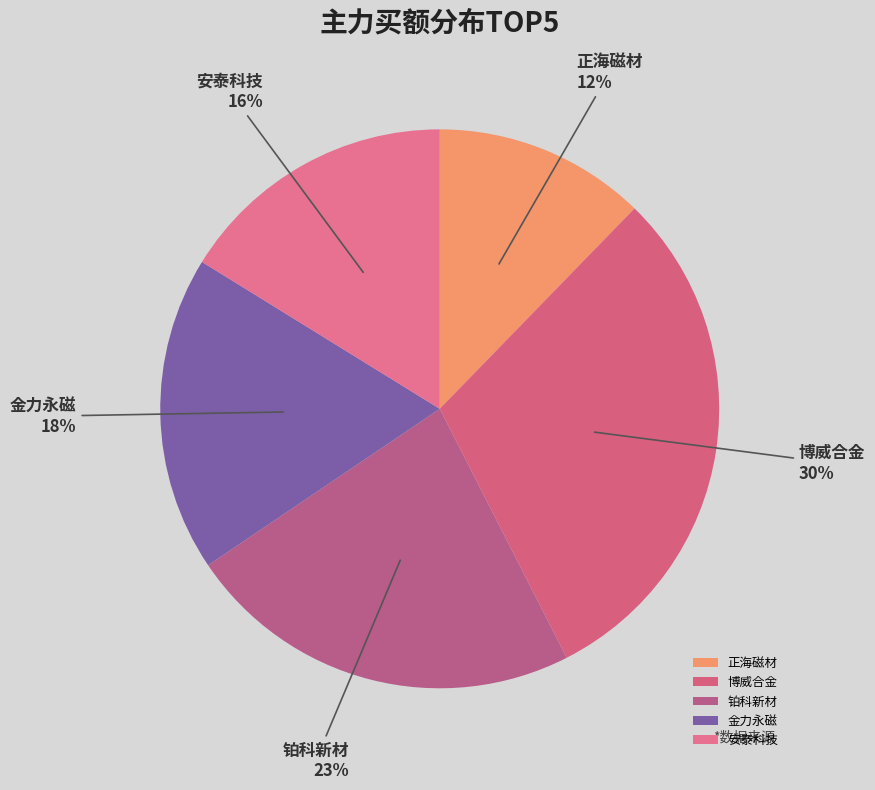

Count the number of slices in the pie.

5